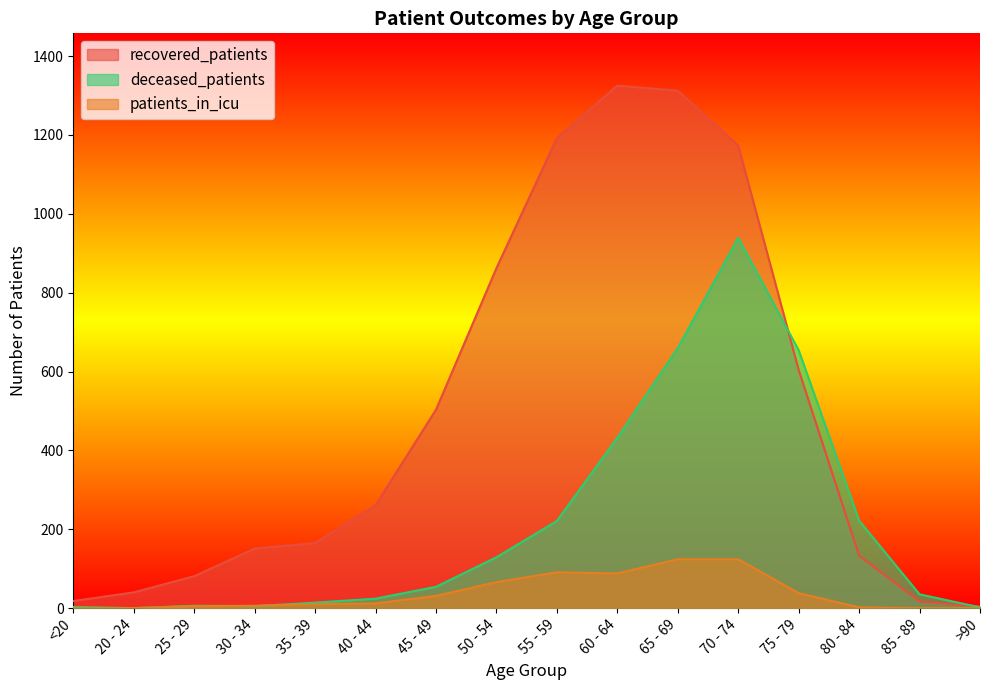

At which category does the chart reach its minimum across all series?

20 - 24